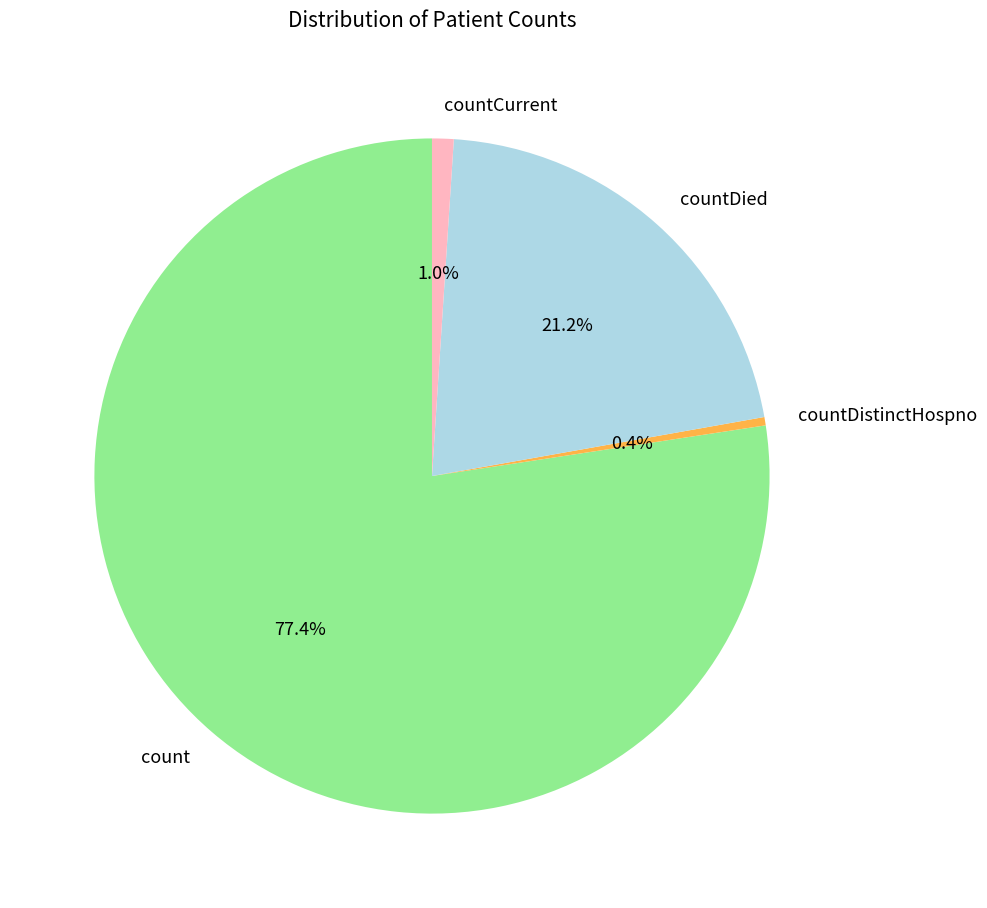

To the nearest percent, what is the difference between the countDistinctHospno and countCurrent slice percentages?

1%